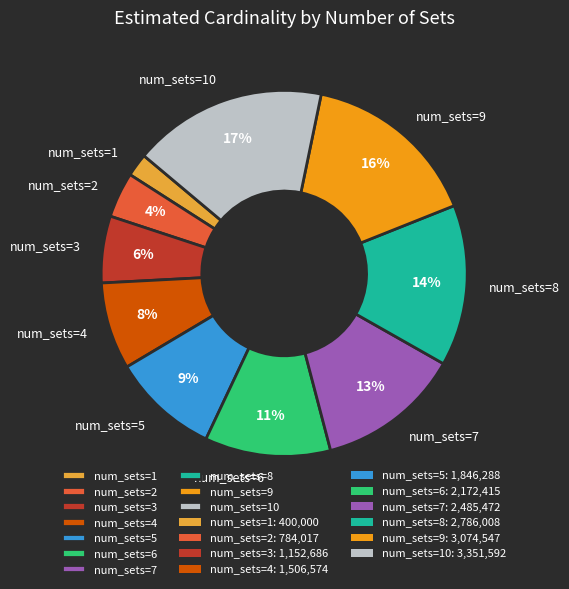

Which has a higher value, num_sets=6 or num_sets=8?

num_sets=8